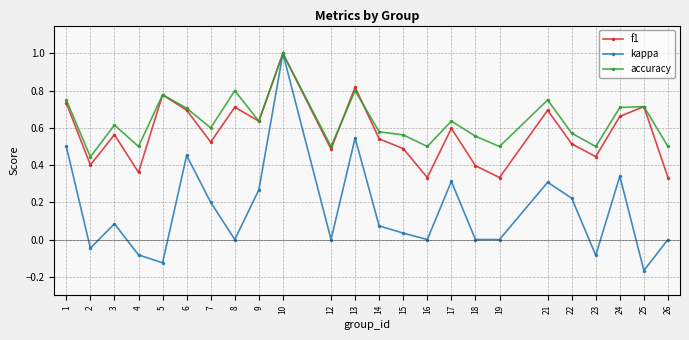

What is the spread (max minus min) of values at 5?

0.9